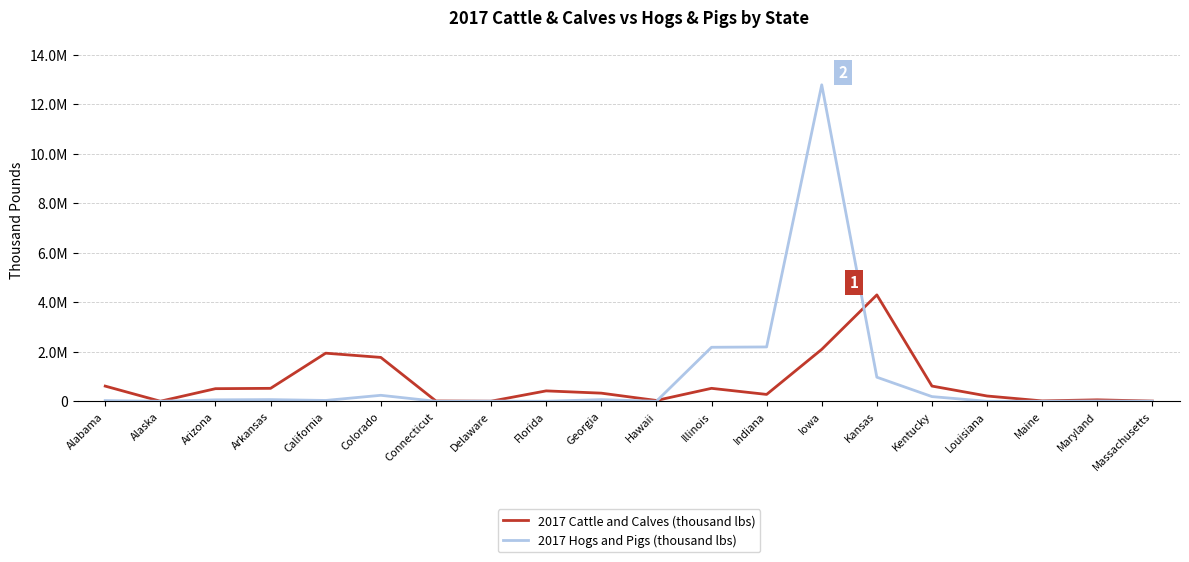

How many data points in 2017 Cattle and Calves (thousand lbs) are less than 421822?

10